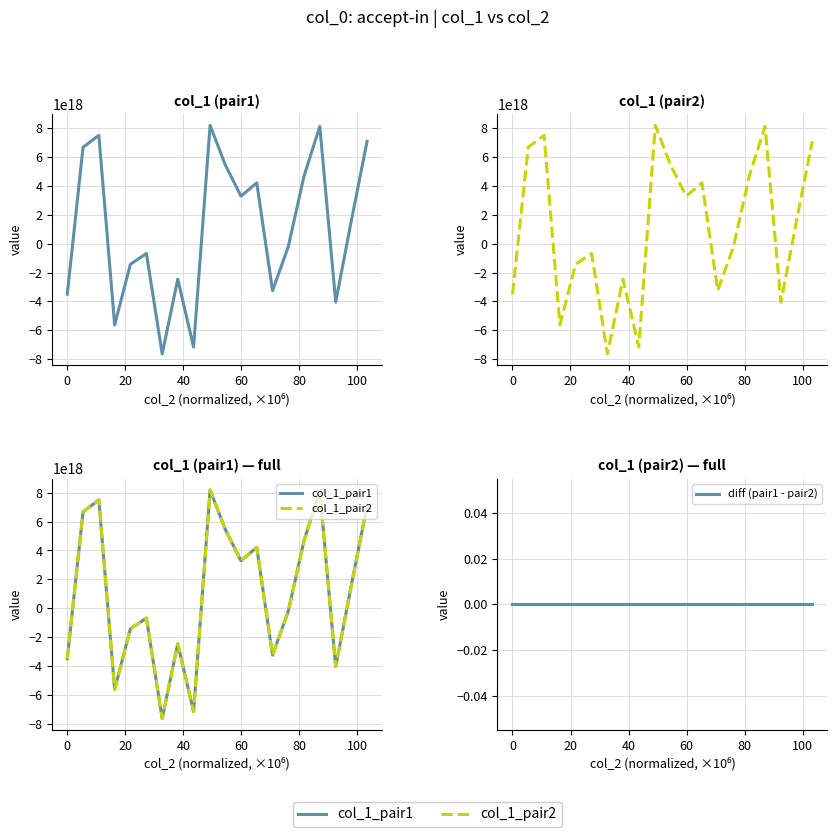

What are all the series names shown in the legend?

col_1_pair1, col_1_pair2, diff (pair1 - pair2)